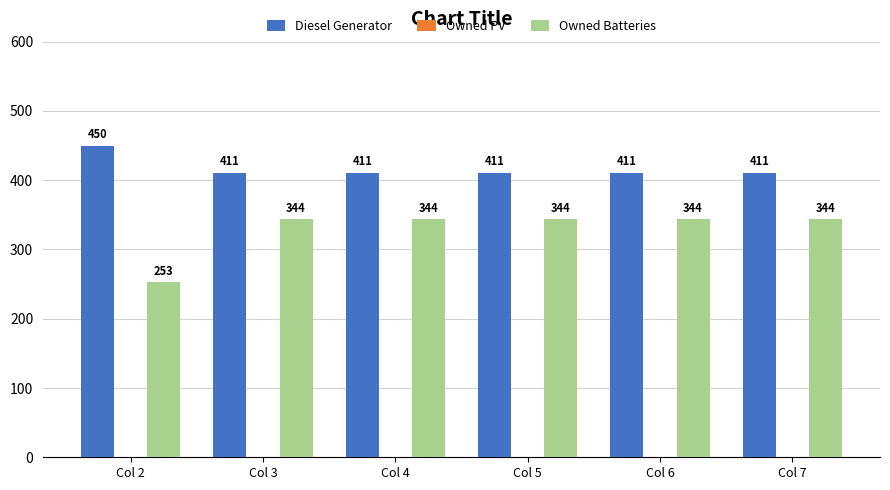

What value does the Owned Batteries series have at Col 3, to the nearest 5?

345